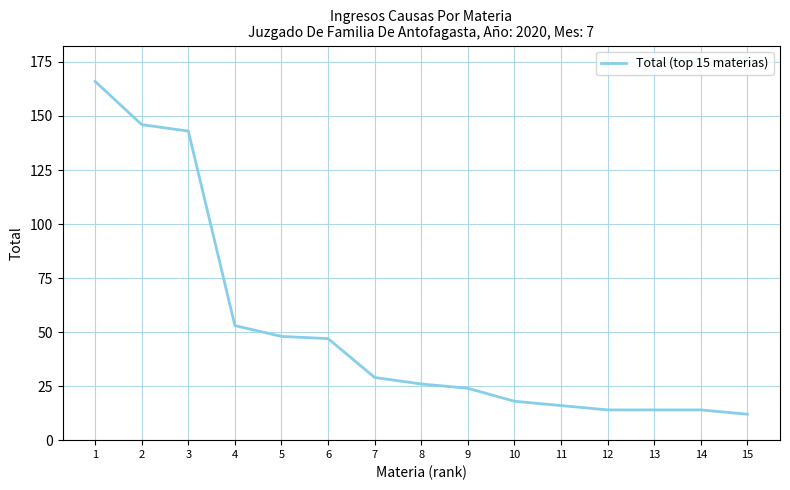

Where is the data nearest to the value 89?

4